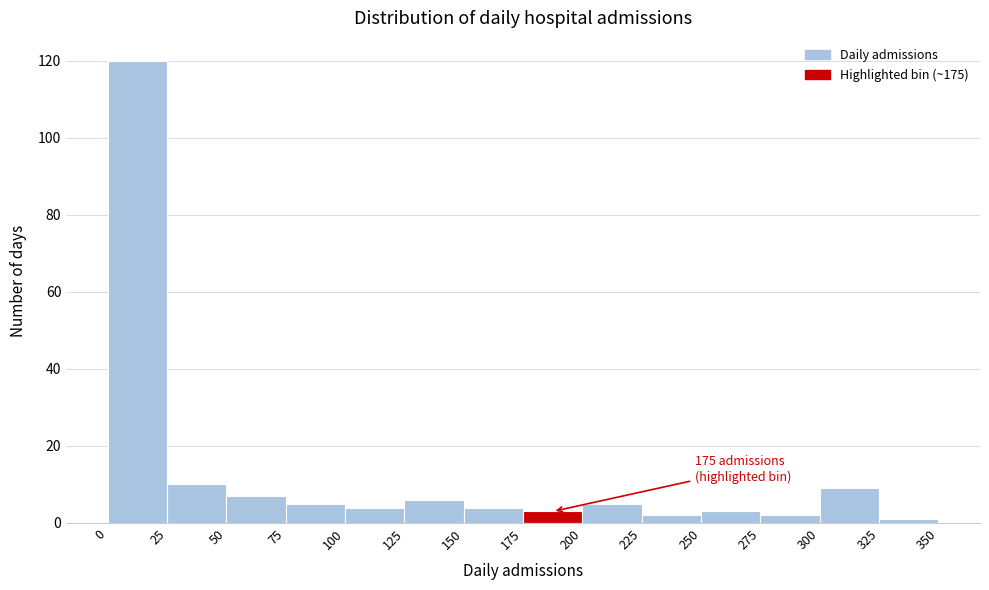

Over which range of the x-axis is the bar tallest?

0 to 25